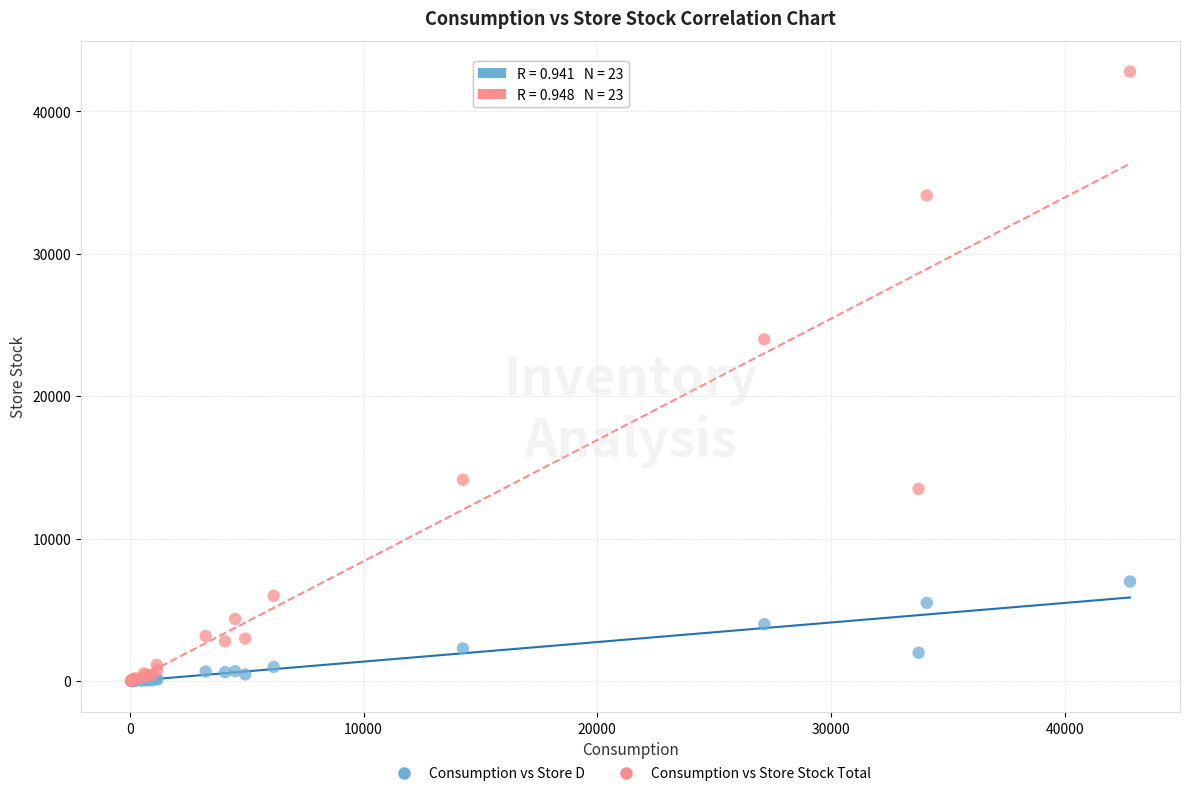

Across all series, what Y value is closest to 21404?

24000